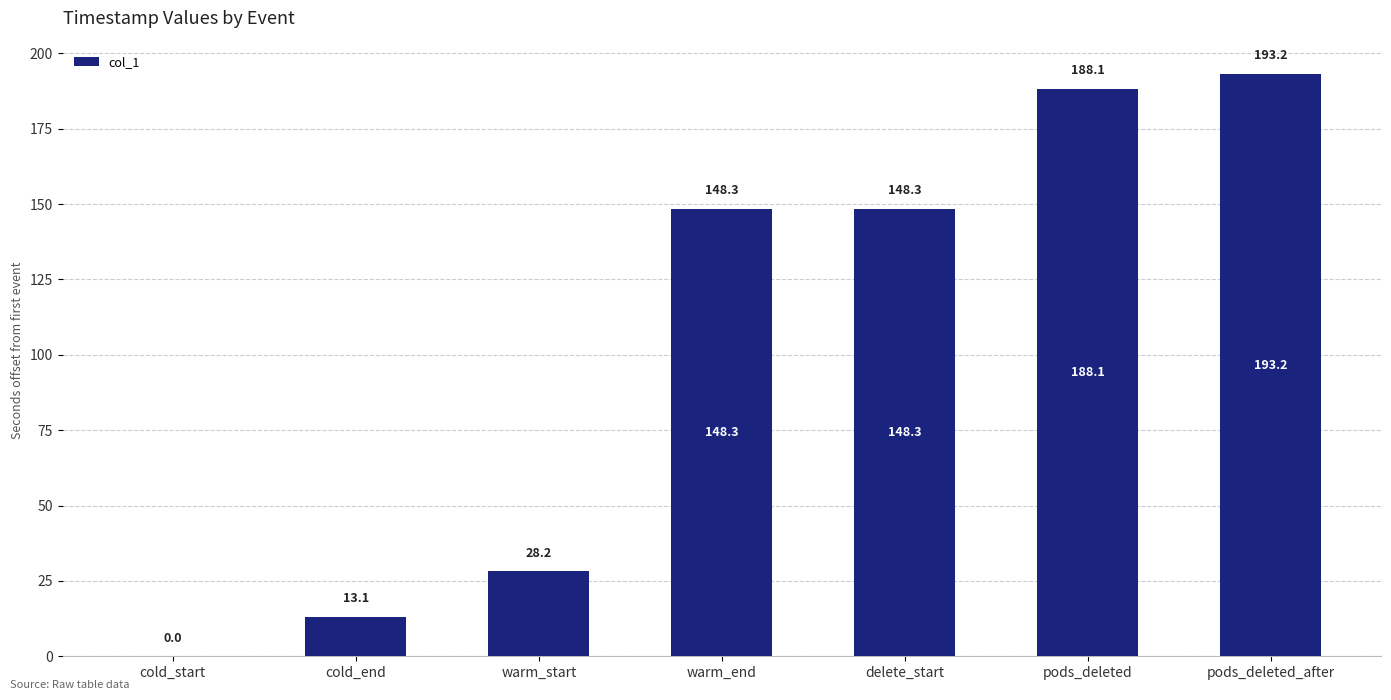

What is the maximum value shown in the chart?

193.2